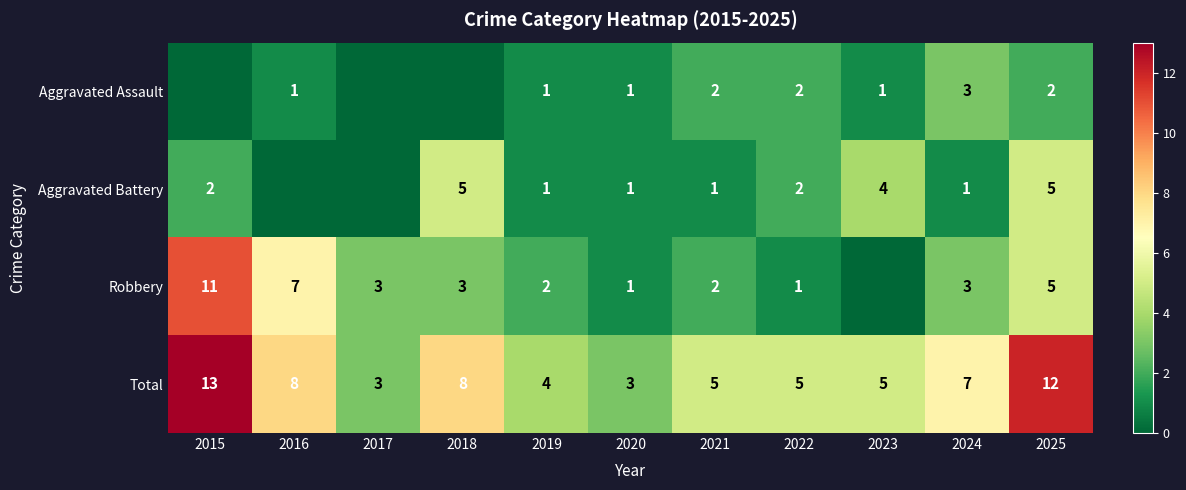

What is the difference between the highest and lowest values at 2019?

3